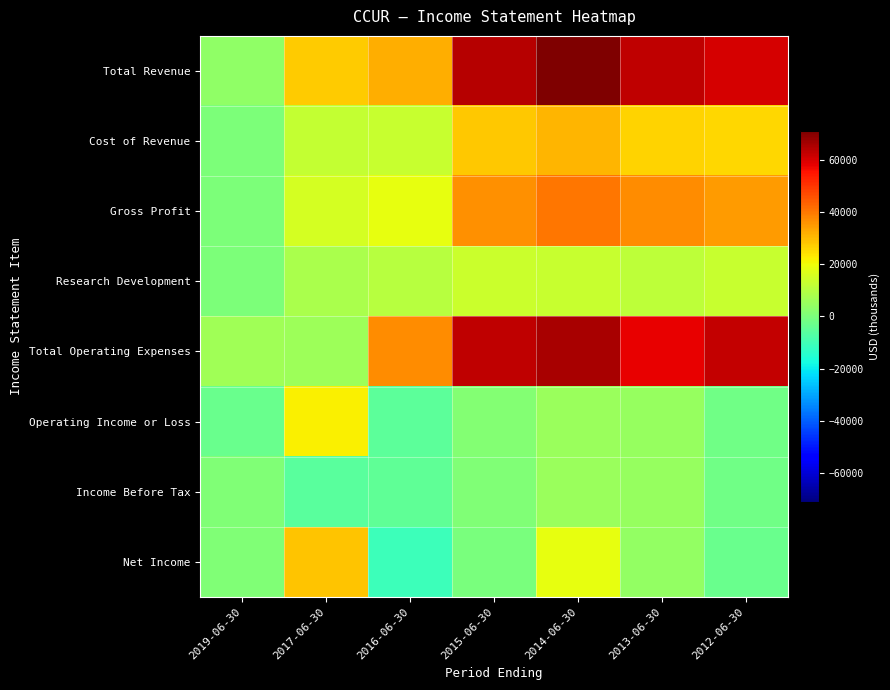

What is the spread (max minus min) of values at 2015-06-30?

64700